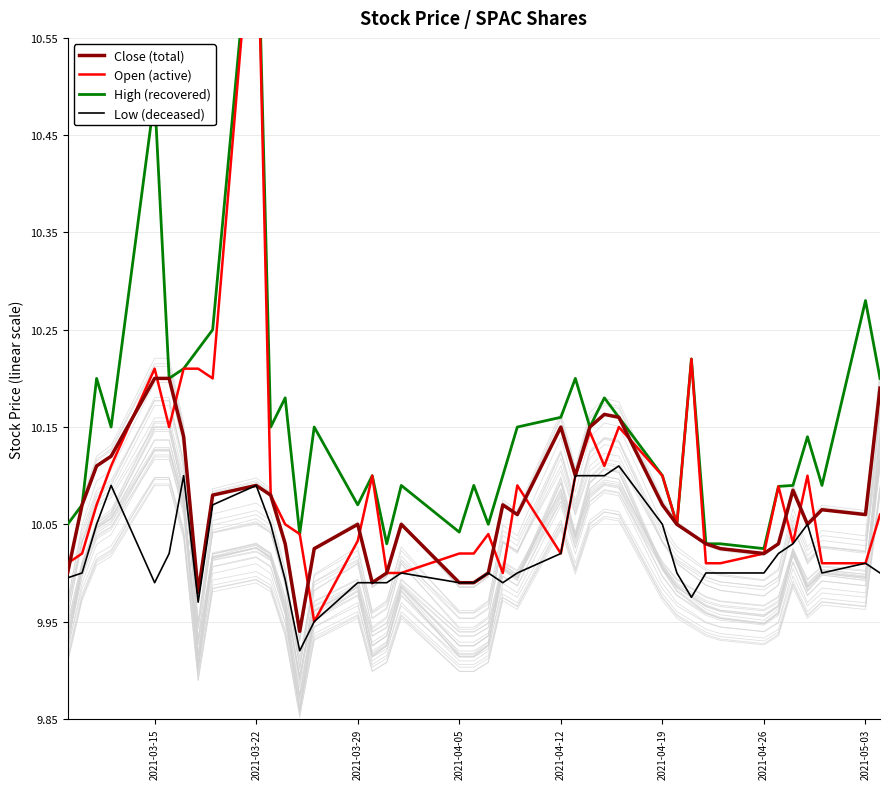

True or false: Close (total) has a value of 17.6 at 2021-03-29.

False